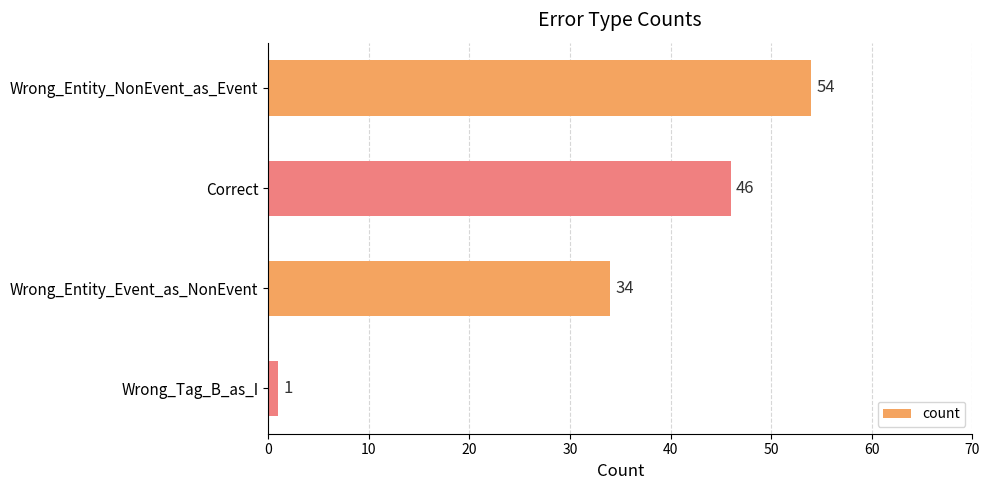

The chart shows a value of 68 at Correct. True or false?

False